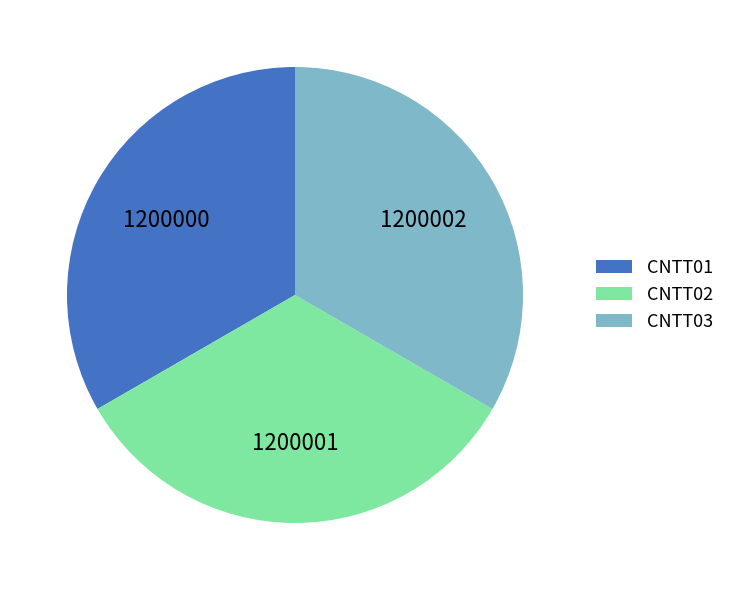

Is CNTT01 the majority of the pie?

No